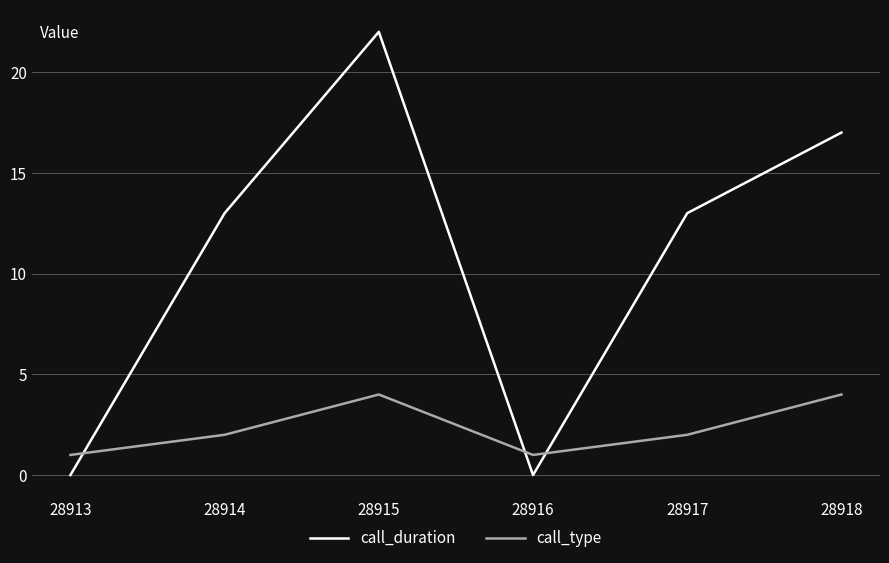

The call_duration series shows 0 at 28913. True or false?

True